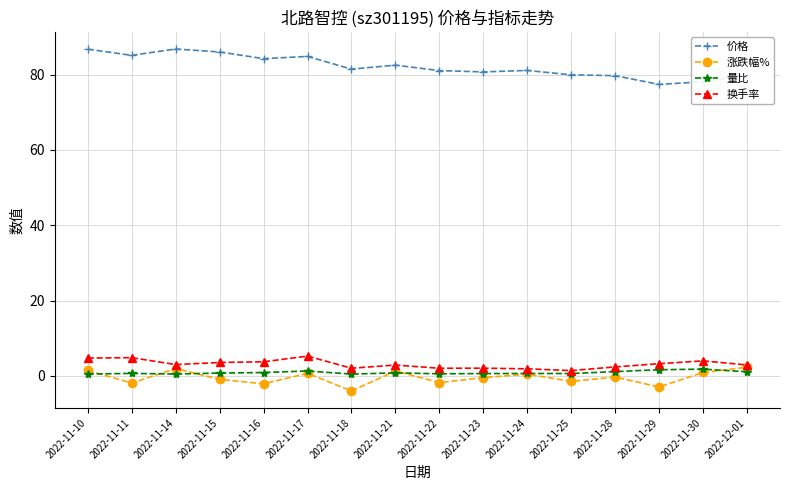

What position from the right is 2022-11-30?

2